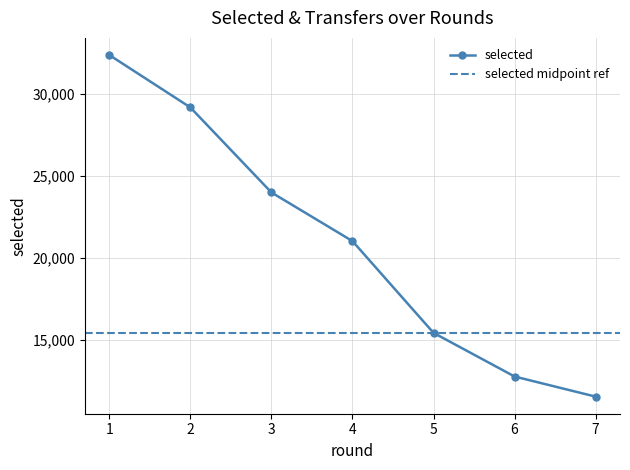

What is the lowest value of the selected series?

11558